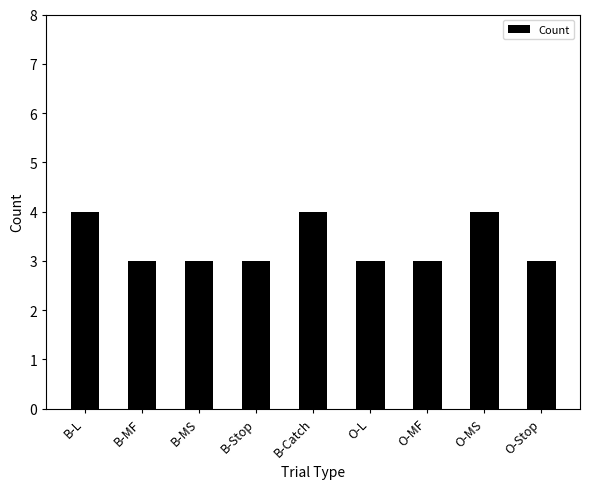

Reading left to right, transcribe all the data shown in this chart.

B-L=4	B-MF=3	B-MS=3	B-Stop=3	B-Catch=4	O-L=3	O-MF=3	O-MS=4	O-Stop=3